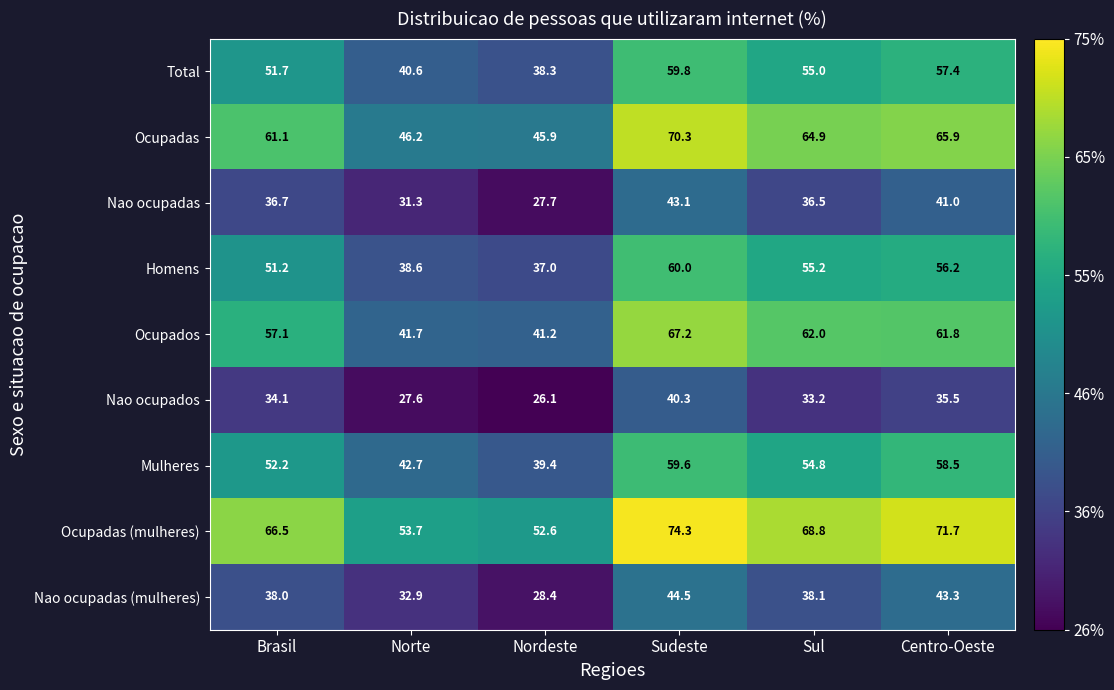

The Homens series shows 60.0 at Sudeste. True or false?

True